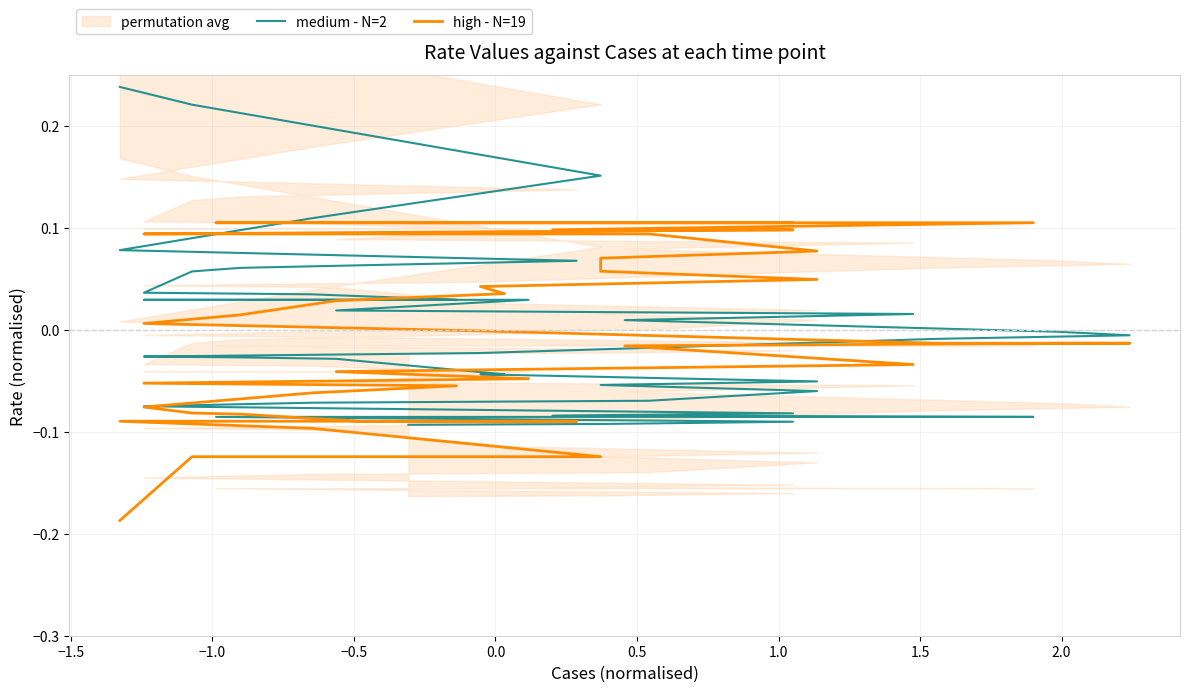

Rank the series at −1.5 from highest to lowest value.

medium - N=2, high - N=19